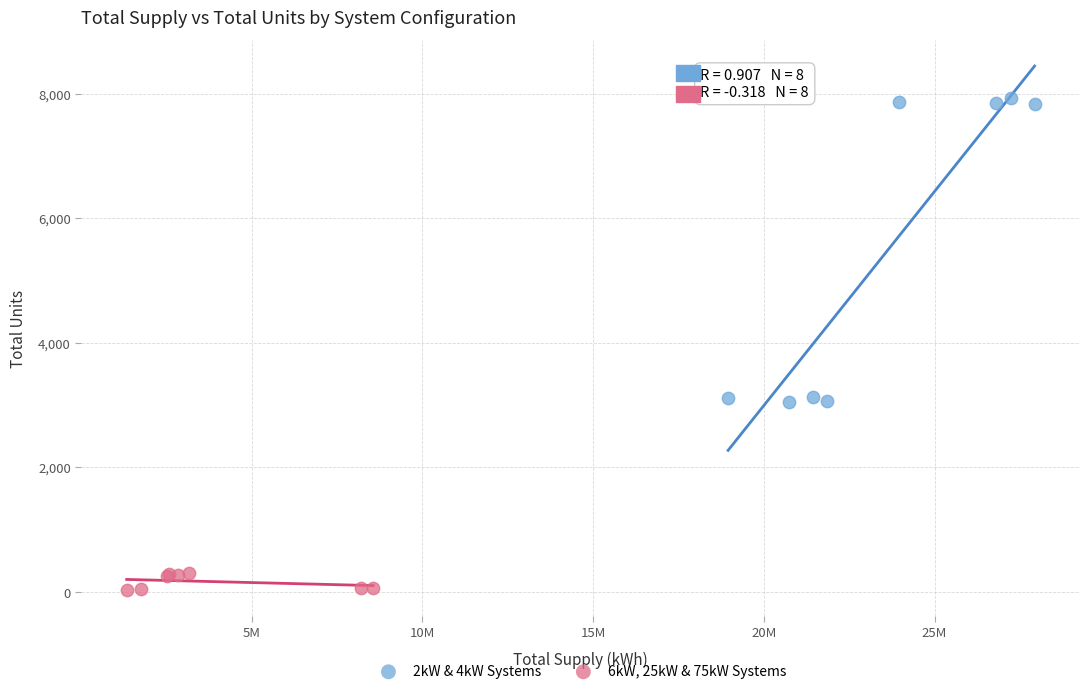

Which series has the widest spread of Y values?

2kW & 4kW Systems